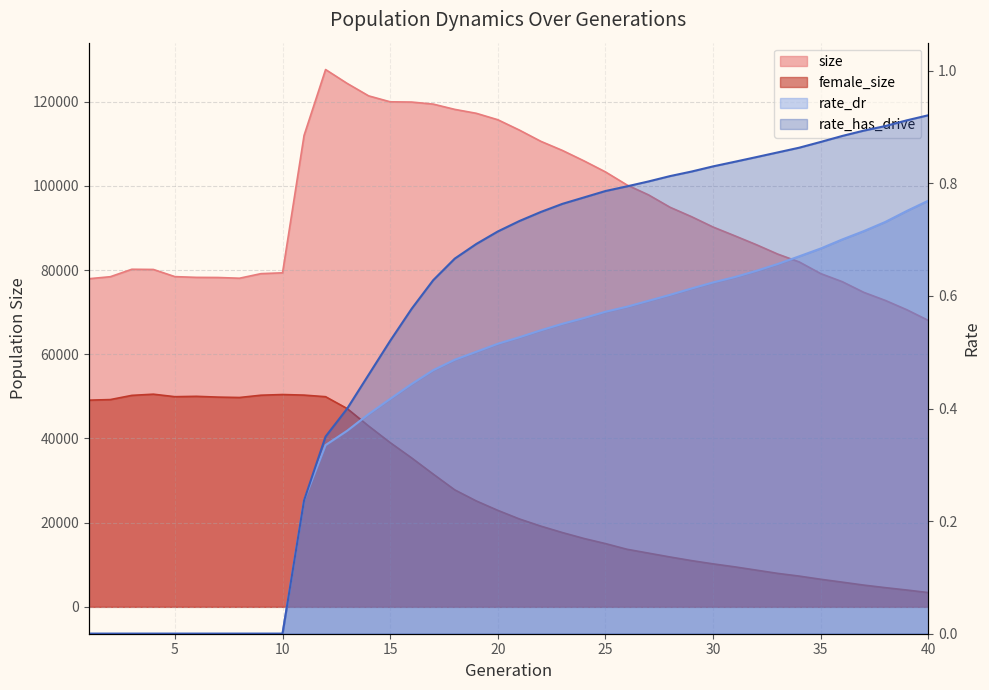

True or false: rate_dr and size intersect in this chart.

False